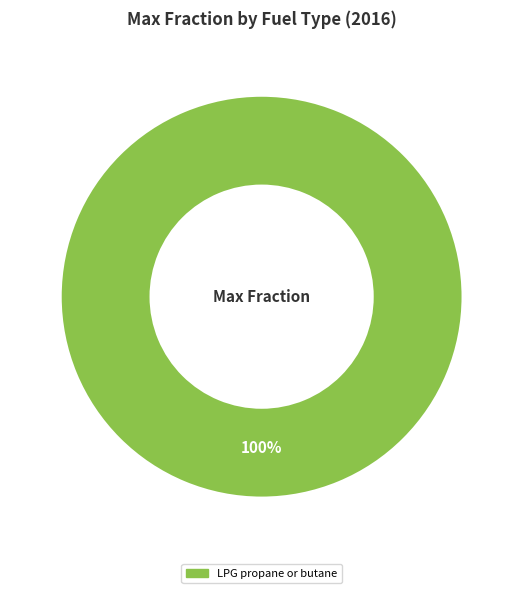

Is there any slice that represents more than half of the pie?

Yes